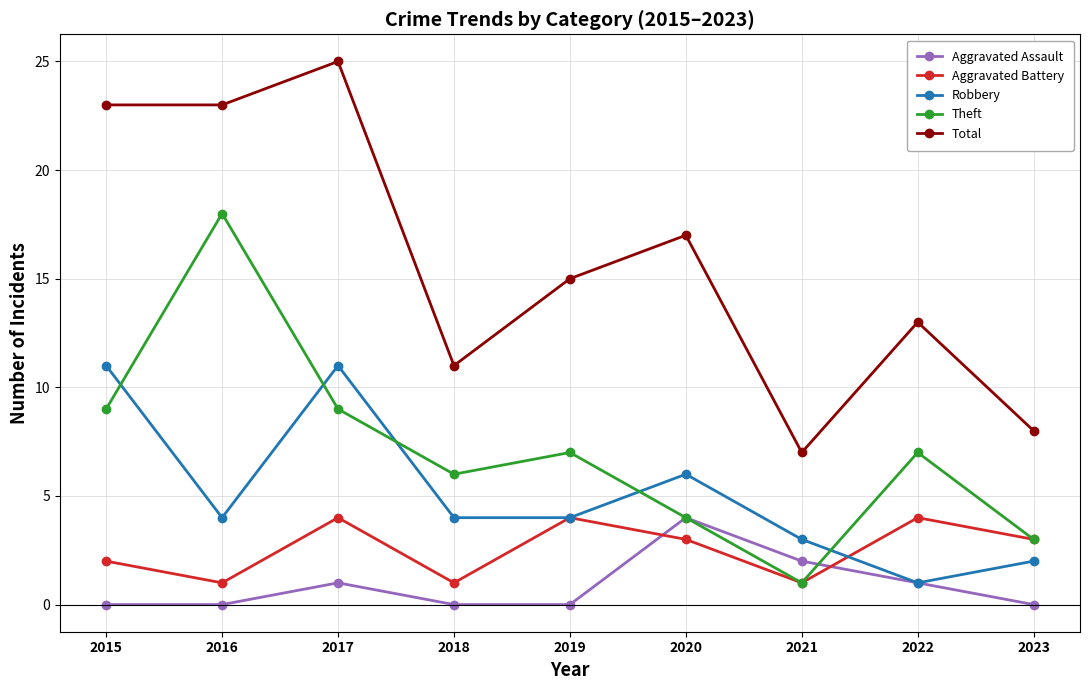

True or false: Theft has a value of 5 at 2020.

False